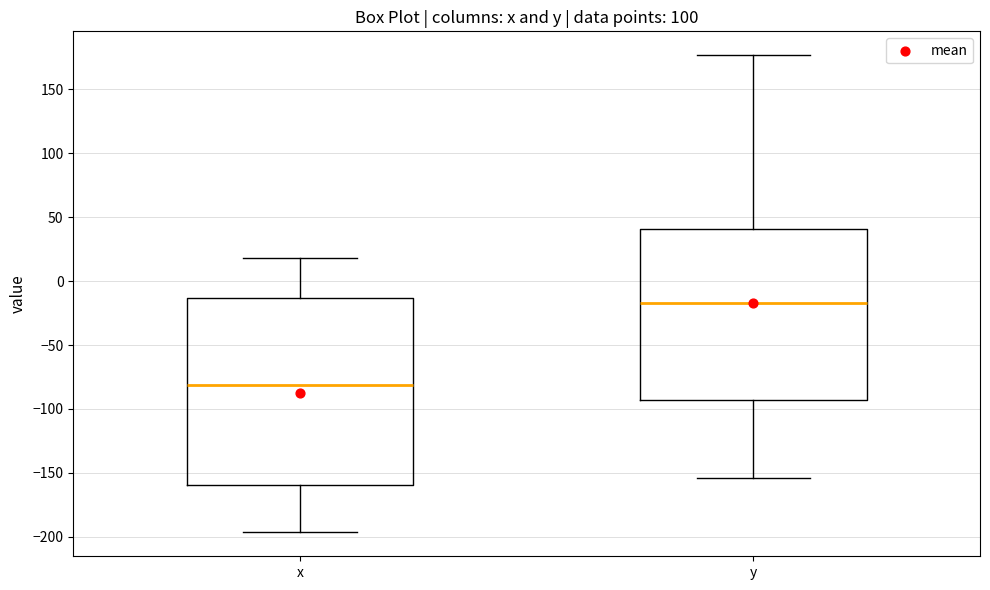

Reading left to right, read every box against the y-axis: the position of its median line, the range the box covers, and the ends of its whiskers. The values are not printed on the chart, so give them approximately, as read against the axis.

x: median -80, box -160 to -15, whiskers -195 to 20
y: median -15, box -95 to 40, whiskers -155 to 175